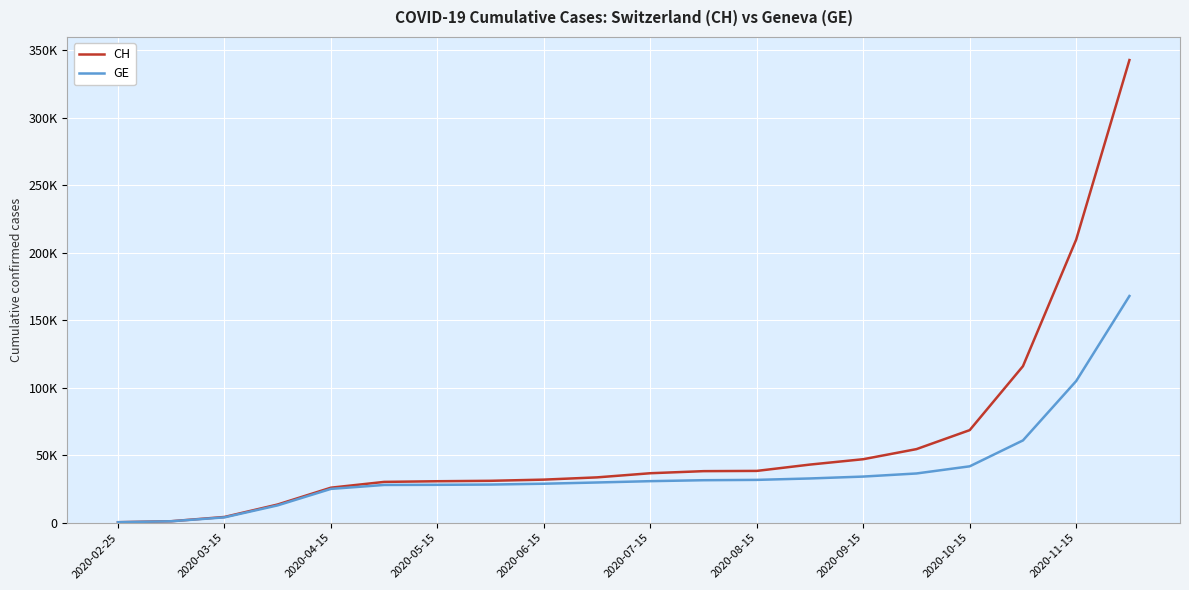

True or false: GE has more than 2 points higher than both neighbors.

False